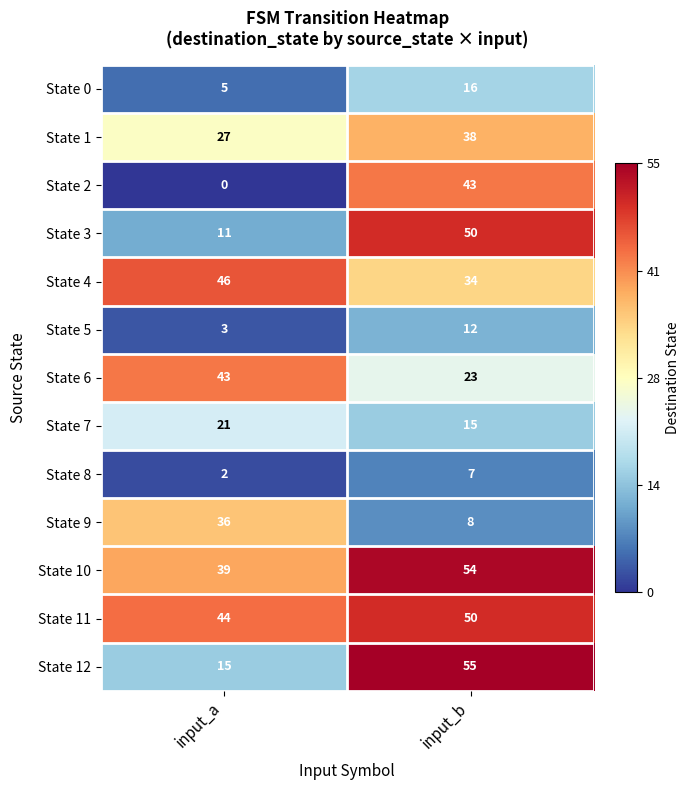

Where is State 10 nearest to the value 46?

input_a